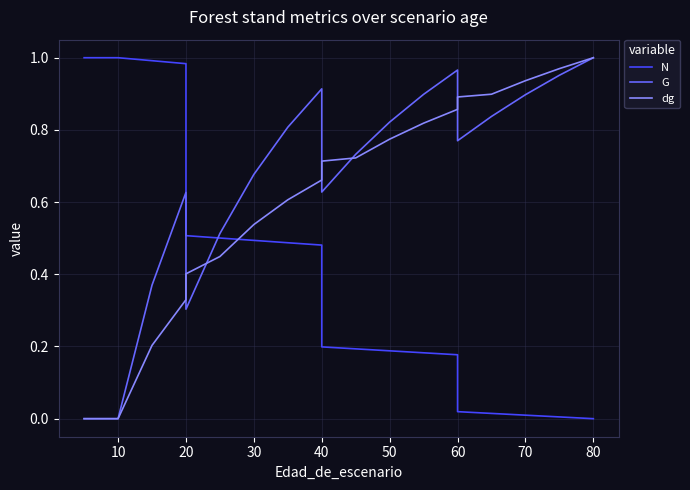

True or false: dg has a value of 0.7 at 60.

False